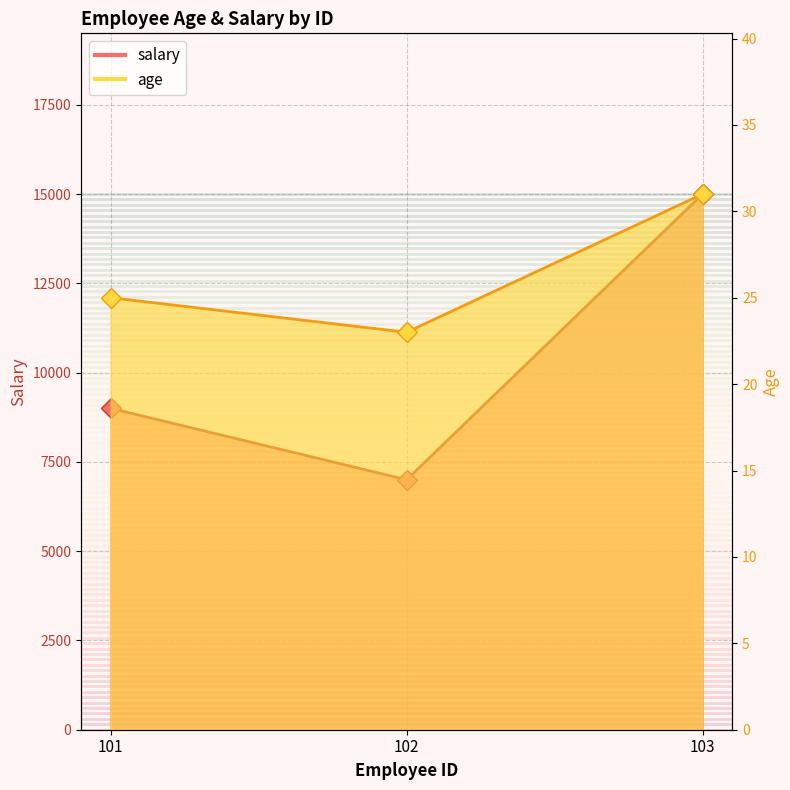

Rank the series by their maximum value, from highest to lowest.

salary_line, age_line